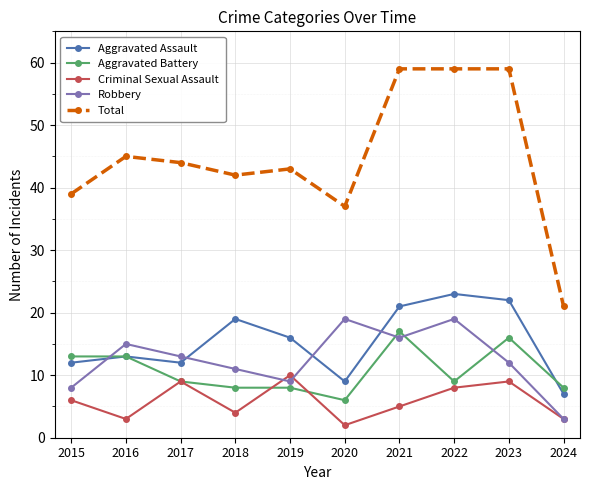

True or false: Total and Criminal Sexual Assault intersect in this chart.

False